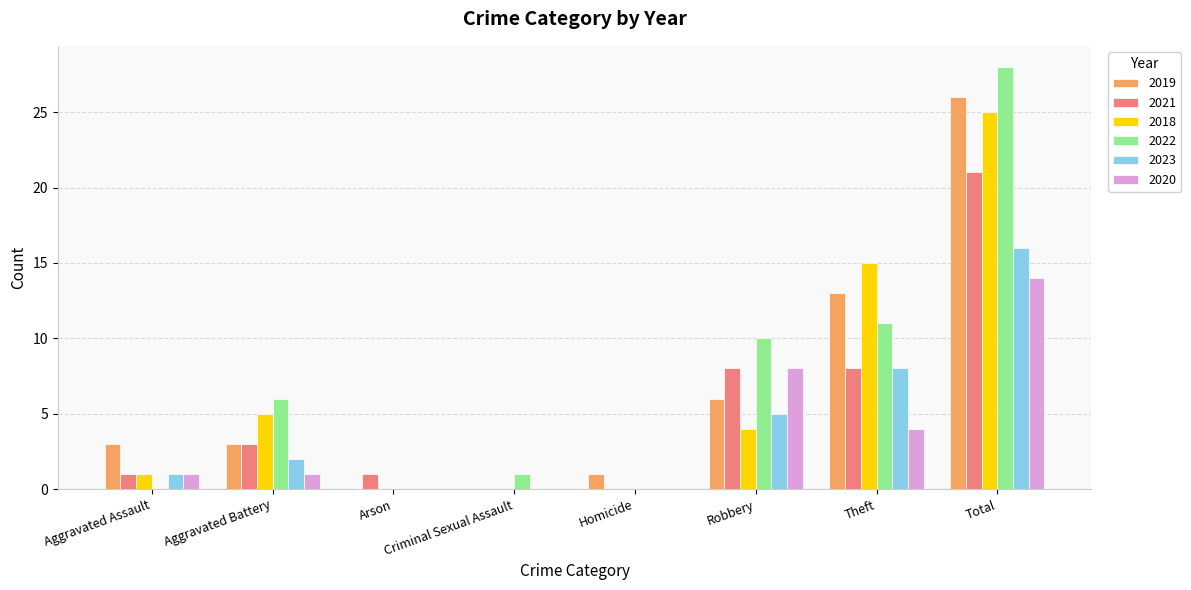

Reading left to right, extract all data points from this chart.

2019: Aggravated Assault=3	Aggravated Battery=3	Arson=0	Criminal Sexual Assault=0	Homicide=1	Robbery=6	Theft=13	Total=26
2021: Aggravated Assault=1	Aggravated Battery=3	Arson=1	Criminal Sexual Assault=0	Homicide=0	Robbery=8	Theft=8	Total=21
2018: Aggravated Assault=1	Aggravated Battery=5	Arson=0	Criminal Sexual Assault=0	Homicide=0	Robbery=4	Theft=15	Total=25
2022: Aggravated Assault=0	Aggravated Battery=6	Arson=0	Criminal Sexual Assault=1	Homicide=0	Robbery=10	Theft=11	Total=28
2023: Aggravated Assault=1	Aggravated Battery=2	Arson=0	Criminal Sexual Assault=0	Homicide=0	Robbery=5	Theft=8	Total=16
2020: Aggravated Assault=1	Aggravated Battery=1	Arson=0	Criminal Sexual Assault=0	Homicide=0	Robbery=8	Theft=4	Total=14